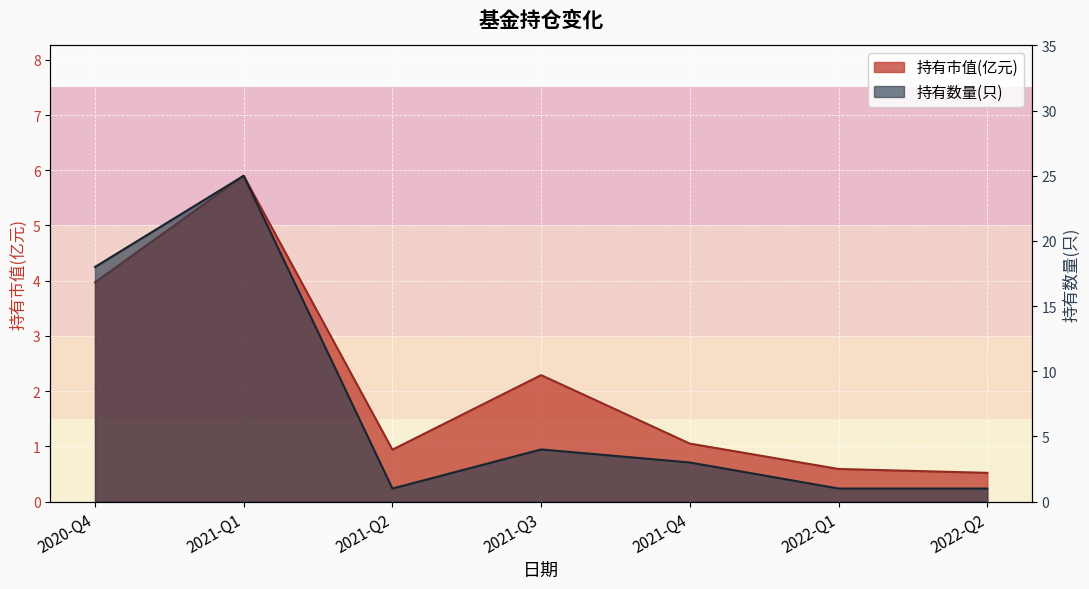

True or false: 持有数量(只) has more than 0 points higher than both neighbors.

True